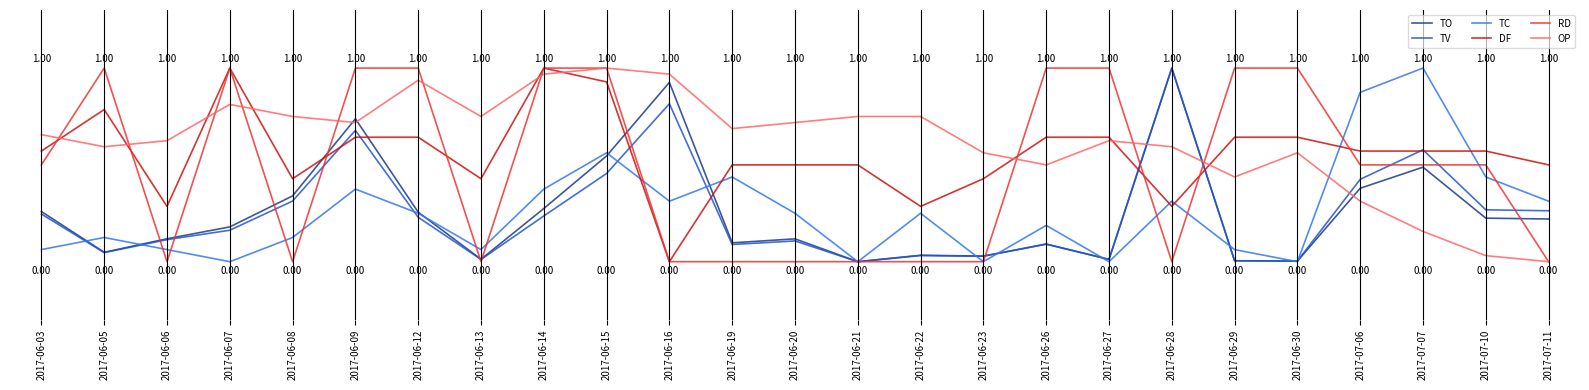

What are all the series names shown in the legend?

TO, TV, TC, DF, RD, OP